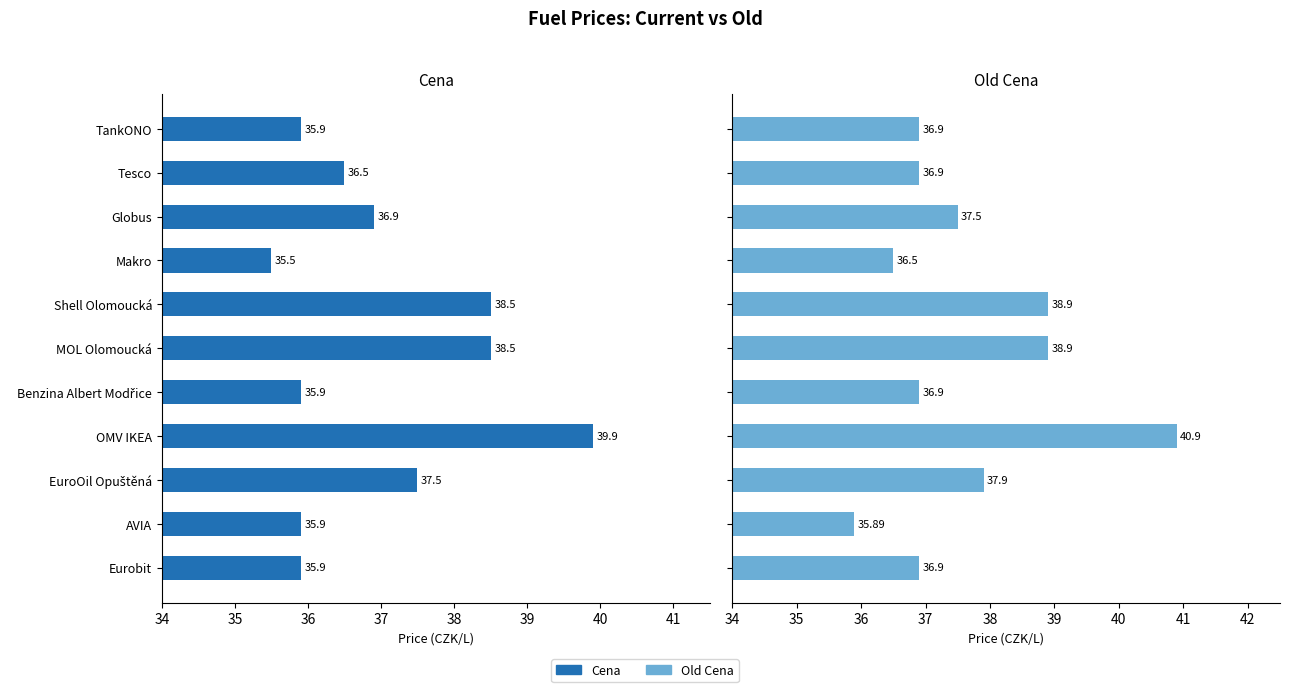

Which series has the largest range (max minus min)?

Old Cena